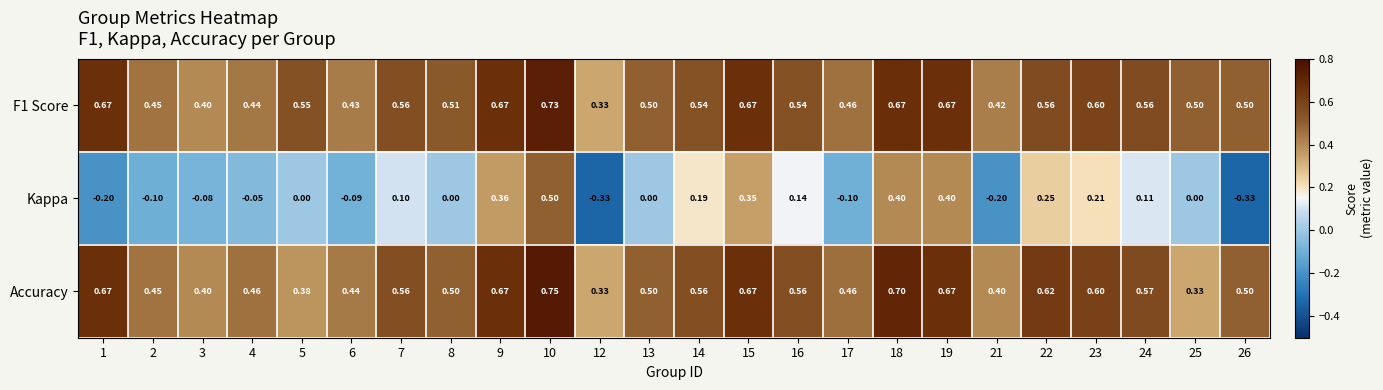

Which series changed the most between 23 and 24?

Kappa